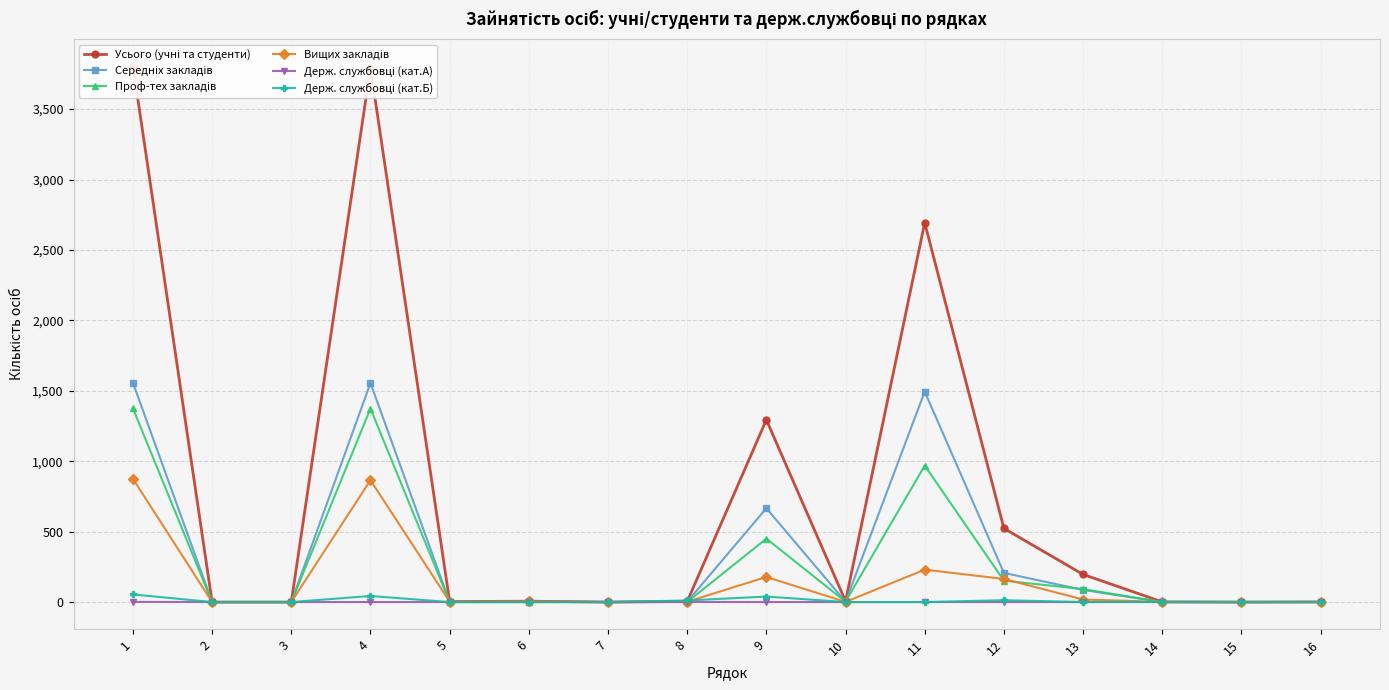

What is the value of the Вищих закладів point at the 13th from the left?

18